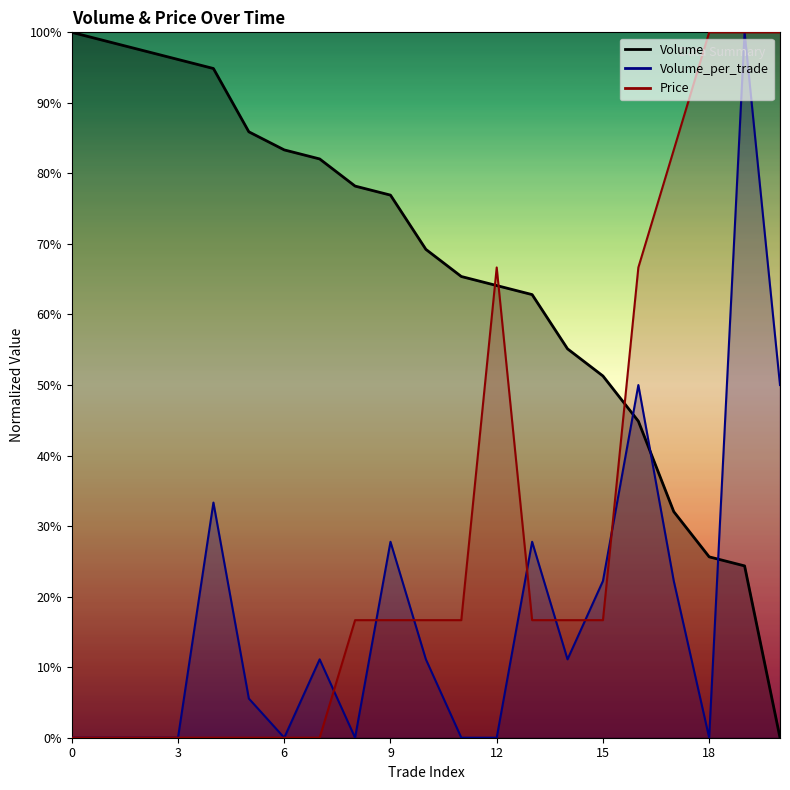

What are all the series names shown in the legend?

Volume, Volume_per_trade, Price